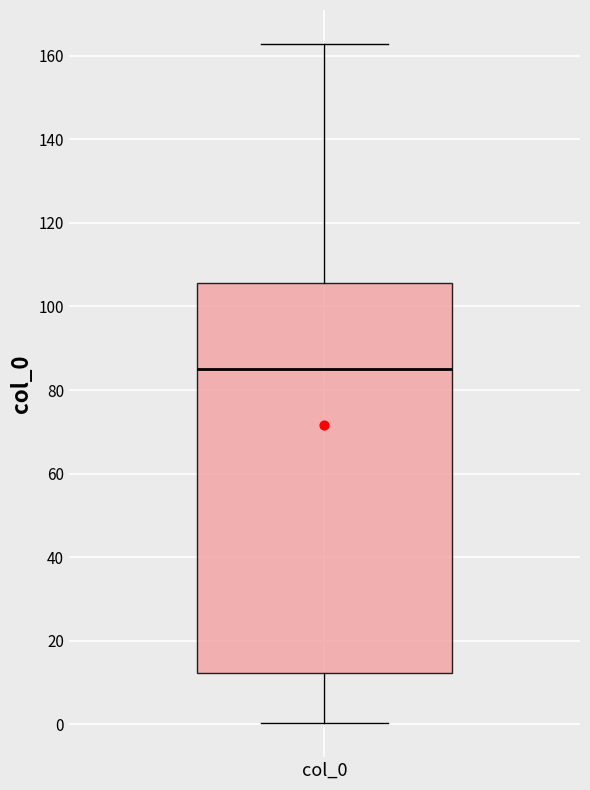

Transcribe this box plot: give where the median line is, the range the box spans, and where the two whiskers end, as read against the y-axis. The values are not printed on the chart, so give them approximately, as read against the axis.

median 86, box 12 to 106, whiskers 0 to 162